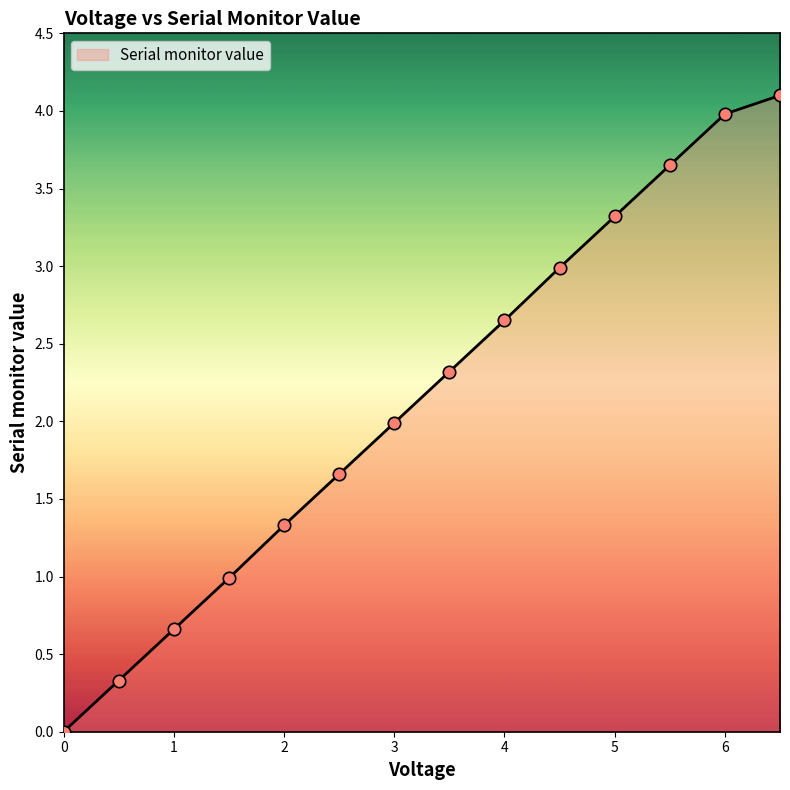

What is the greatest value displayed?

4.1